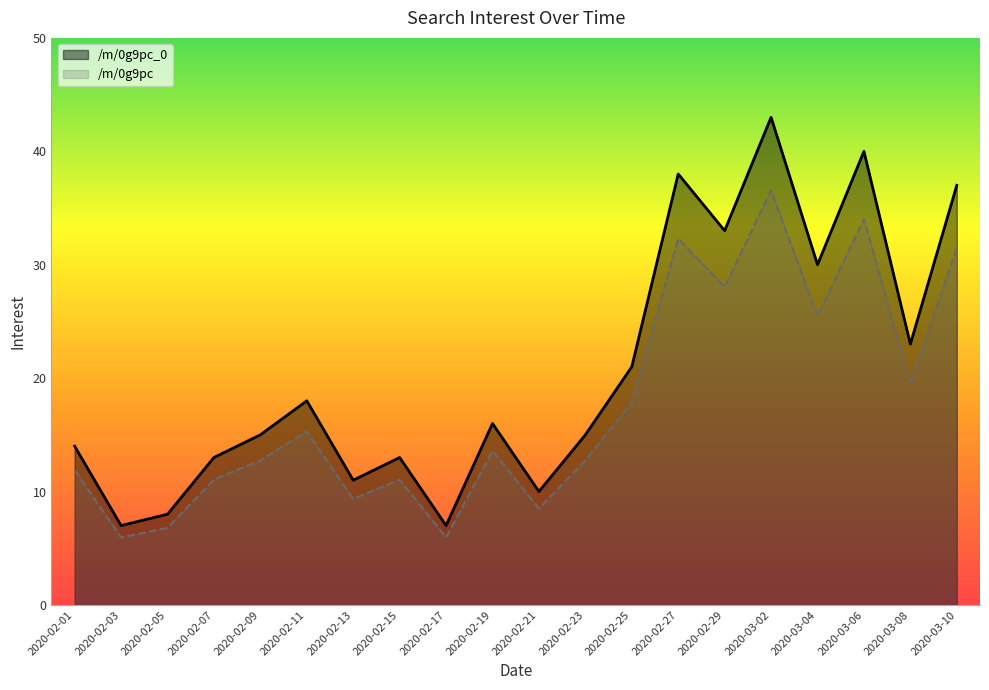

Which category has the lowest value in the /m/0g9pc series?

2020-02-03